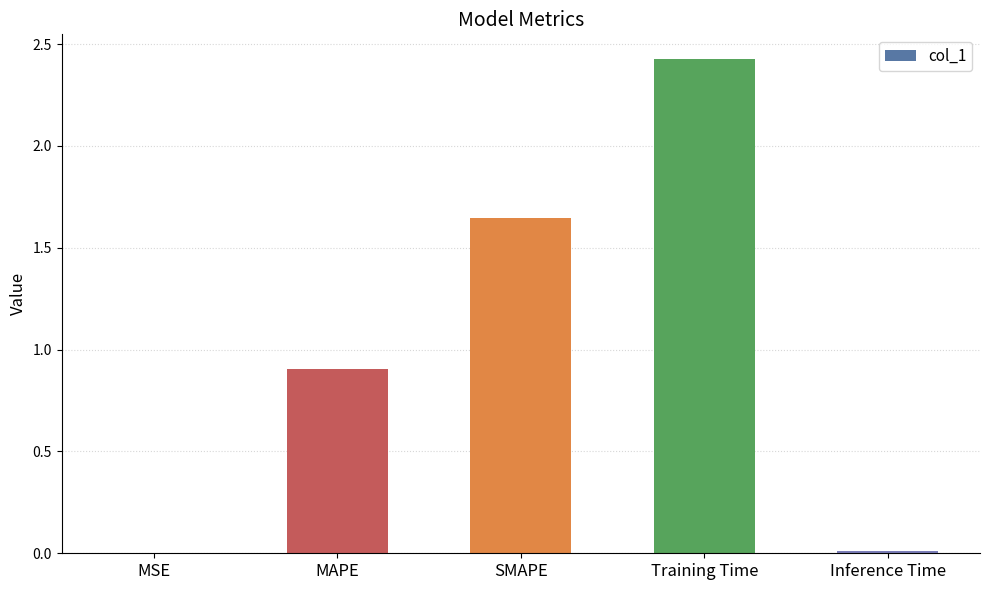

Is it true that the value at MSE is 0.0?

True